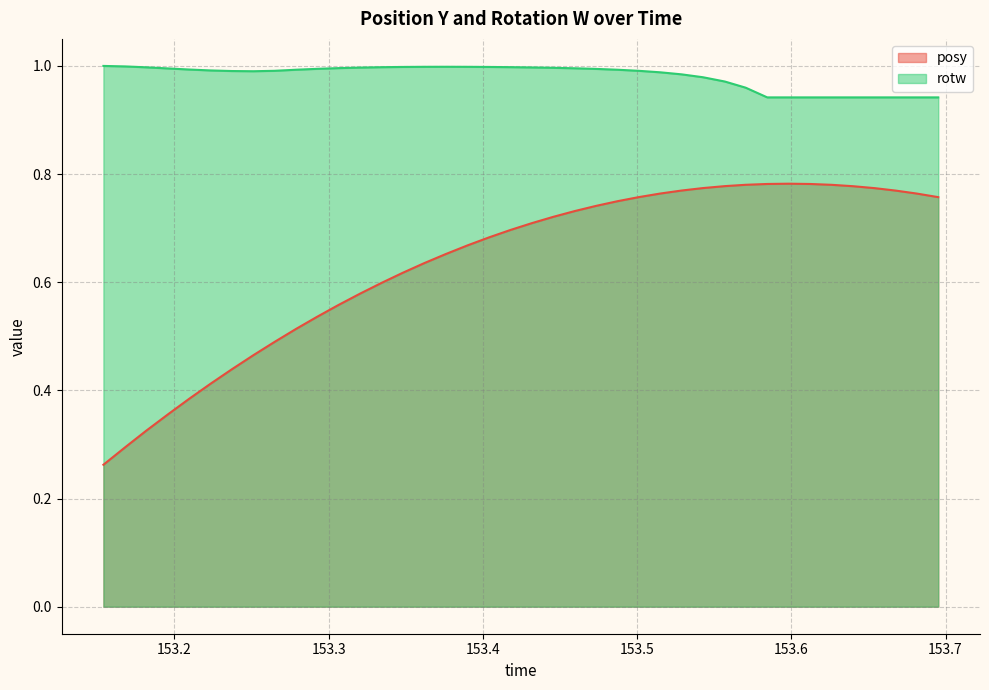

Rank the series by their average value, from highest to lowest.

rotw, posy